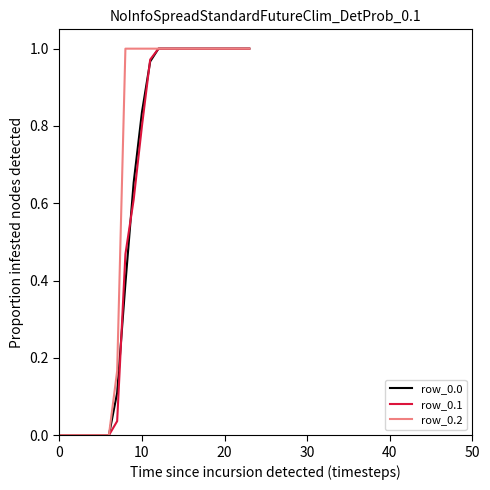

Is this an area chart (filled region under the line)?

No